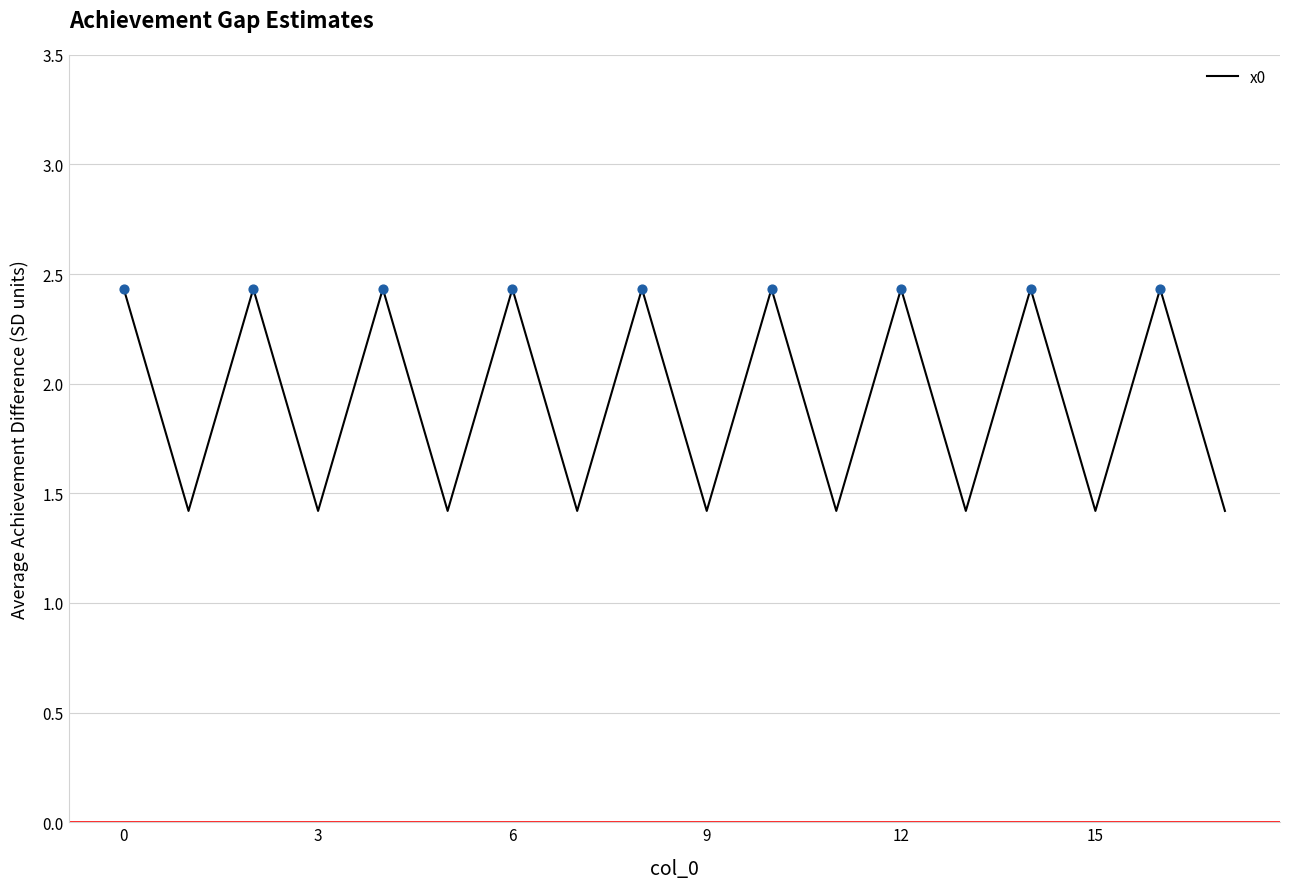

What is the minimum value shown in the chart?

1.4